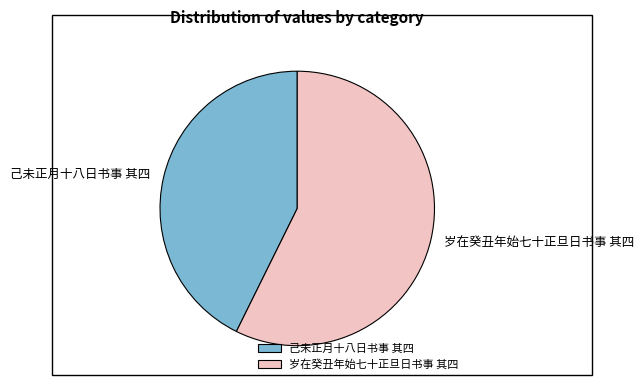

What is the ratio of the value at 己未正月十八日书事 其四 to the value at 岁在癸丑年始七十正旦日书事 其四?

0.7